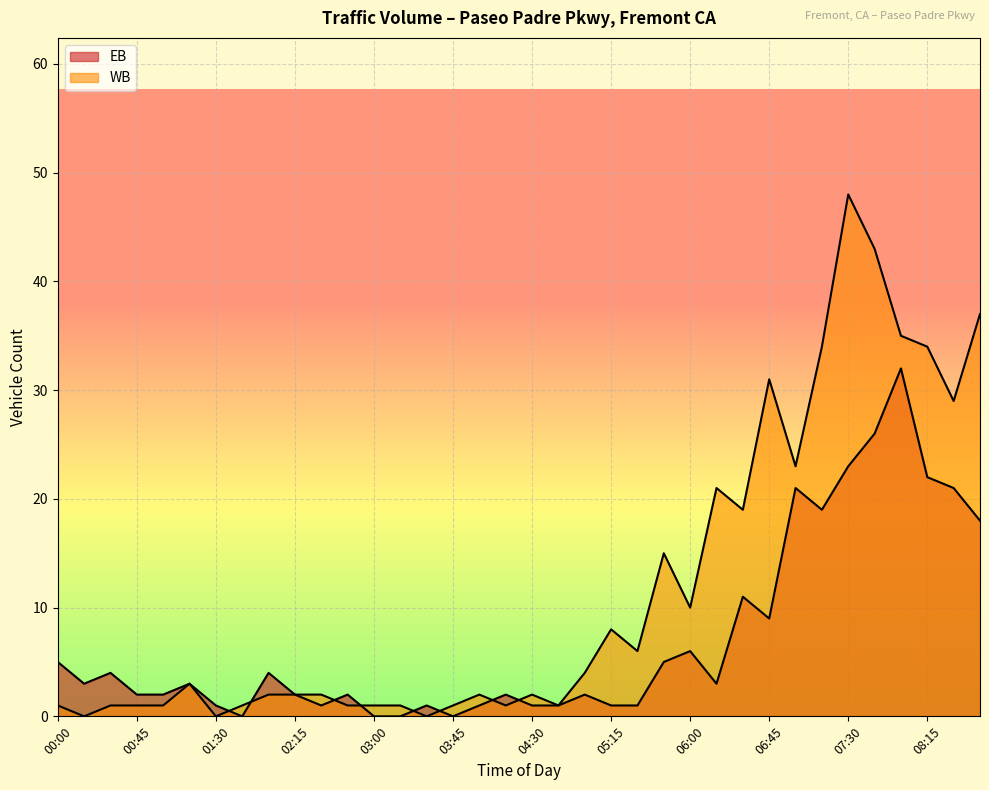

List the labels in order of WB value, smallest first.

00:15, 01:30, 03:30, 00:00, 00:30, 00:45, 01:00, 01:45, 02:45, 03:00, 03:15, 03:45, 04:15, 04:45, 02:00, 02:15, 02:30, 04:00, 04:30, 01:15, 05:00, 05:30, 05:15, 06:00, 05:45, 06:30, 06:15, 07:00, 08:30, 06:45, 07:15, 08:15, 08:00, 08:45, 07:45, 07:30